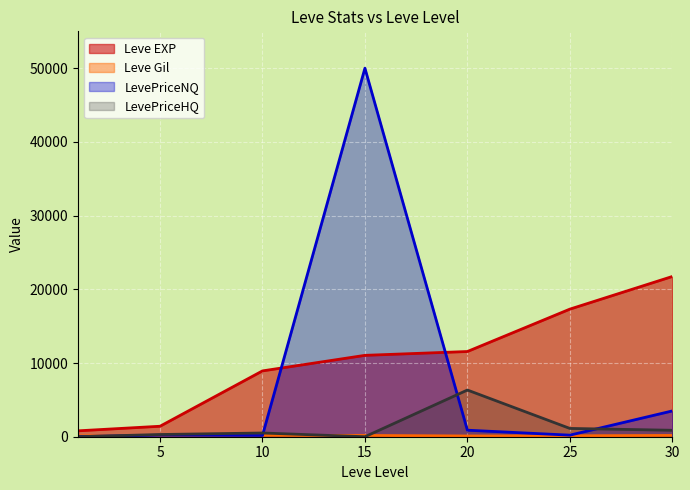

Rank the categories by Leve EXP value from lowest to highest.

1, 5, 10, 15, 20, 25, 30